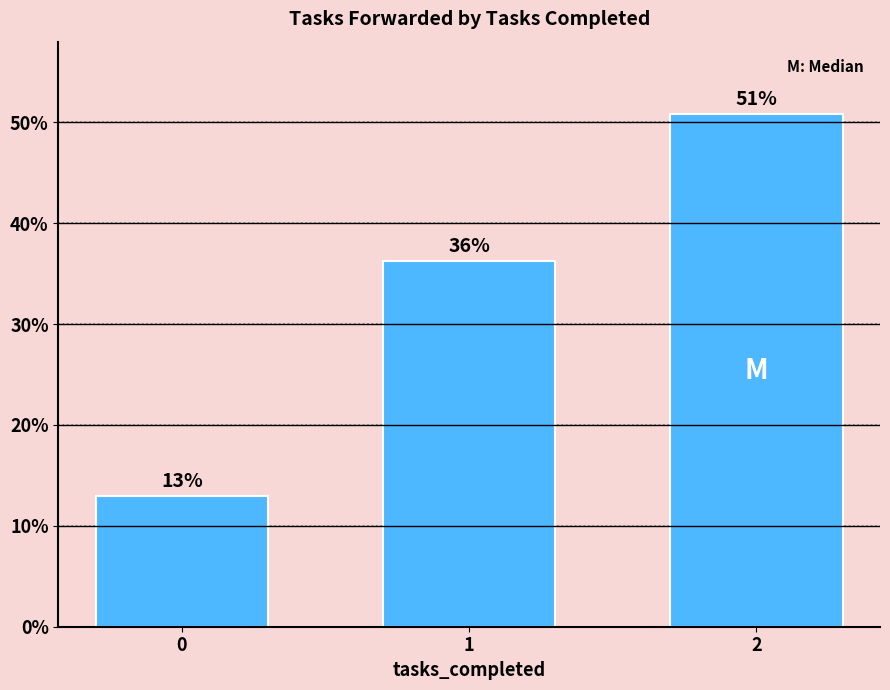

What value does the data have at 1?

36.2